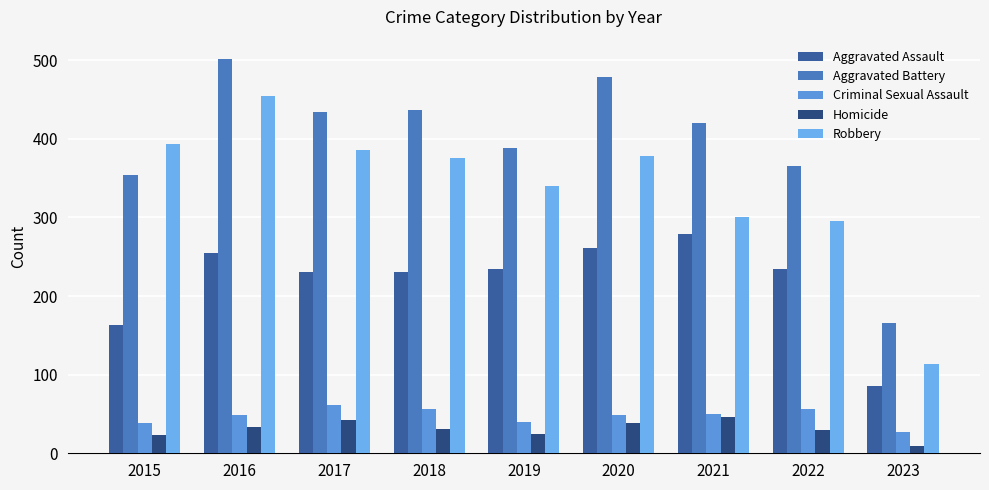

How many bars are there in each group?

5